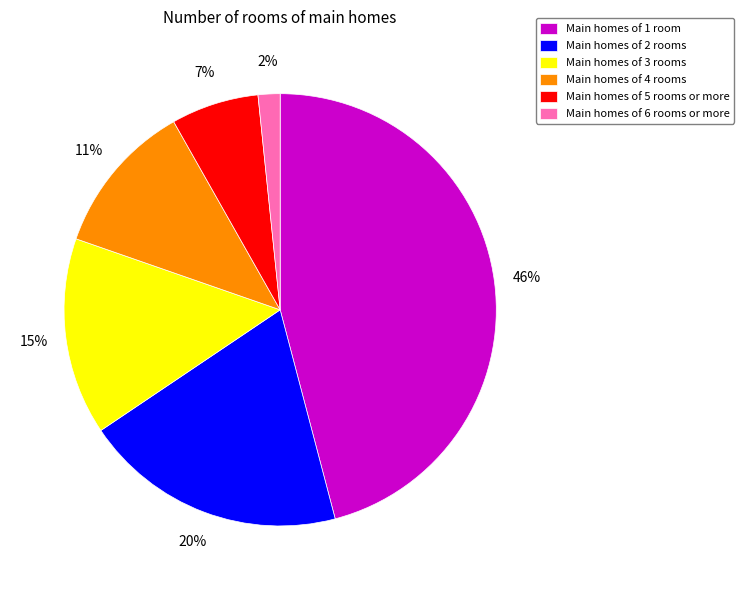

To the nearest percent, what is the difference between the largest and smallest slice percentages?

44%